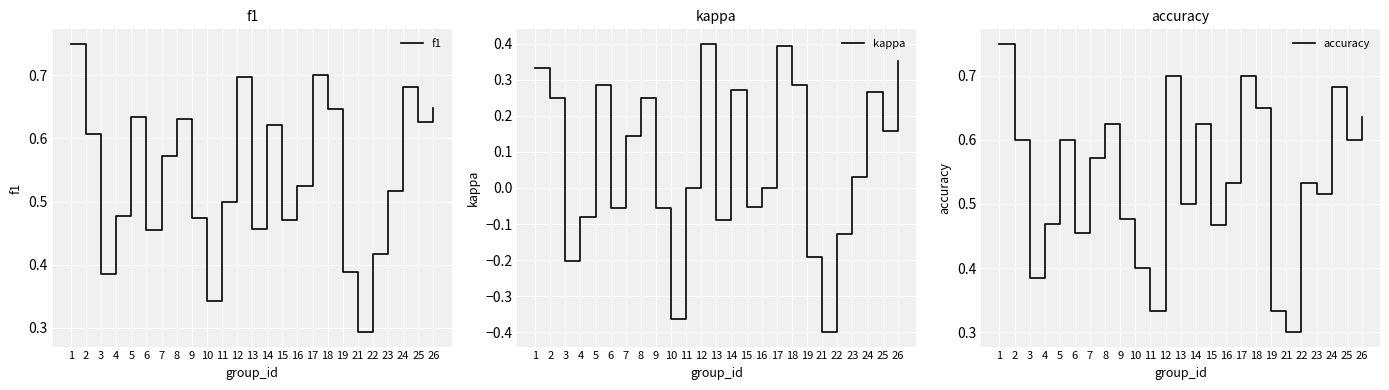

Where is the first local maximum for accuracy?

5